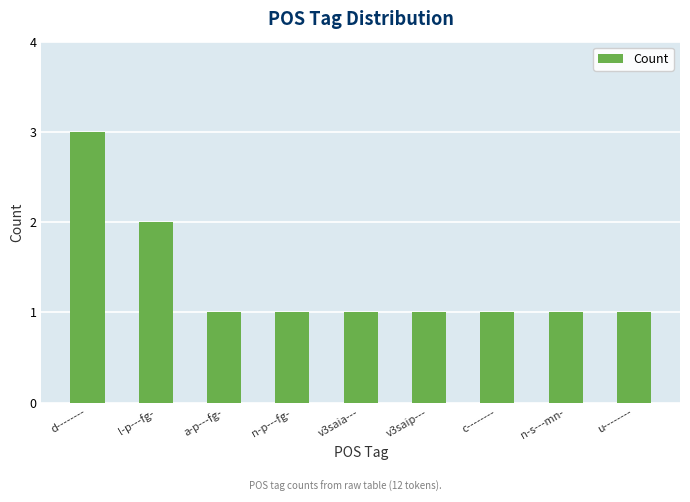

Are the bars grouped side by side (vs. stacked)?

No